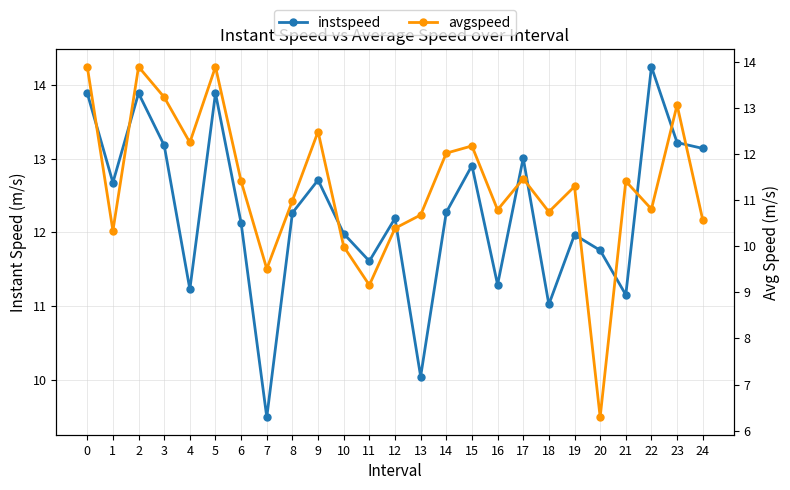

Rank the series at 16 from highest to lowest value.

instspeed, avgspeed